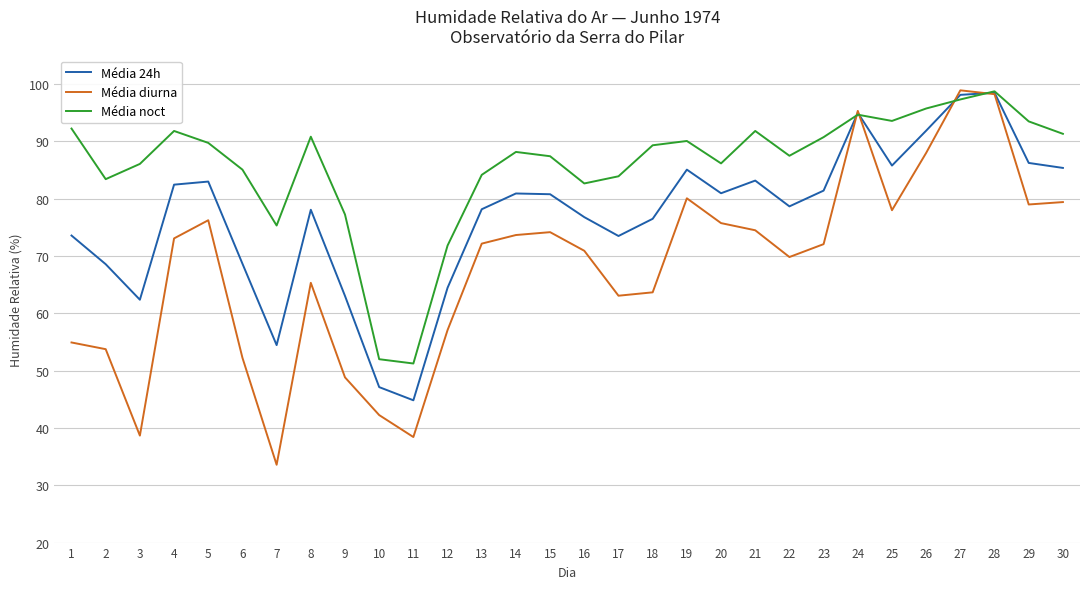

Rank the series at 13 from highest to lowest value.

Média noct, Média 24h, Média diurna